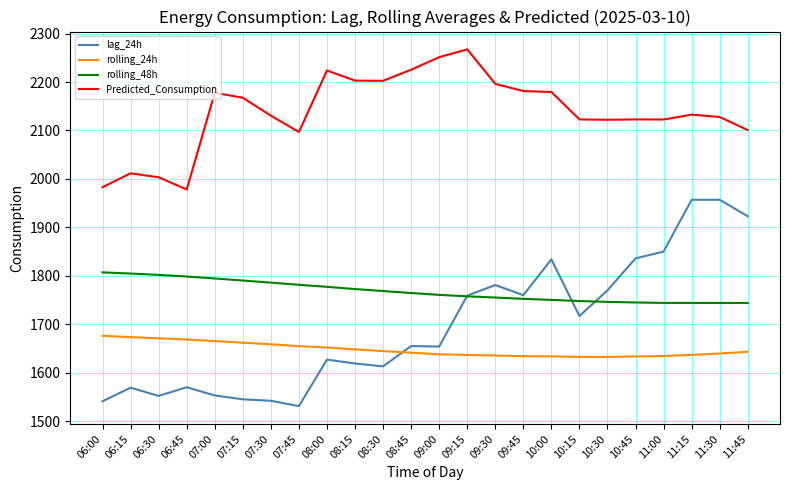

True or false: rolling_24h has a value of 1676.2 at 06:00.

True